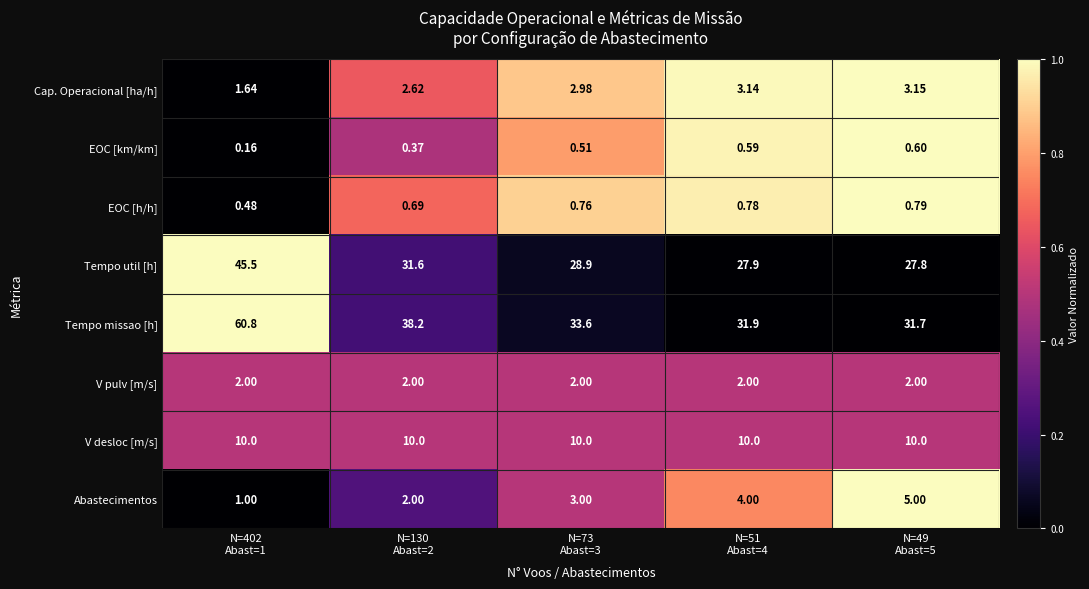

List the series in order of their peak value, highest first.

Tempo missao [h], Tempo util [h], V desloc [m/s], Abastecimentos, Cap. Operacional [ha/h], V pulv [m/s], EOC [h/h], EOC [km/km]